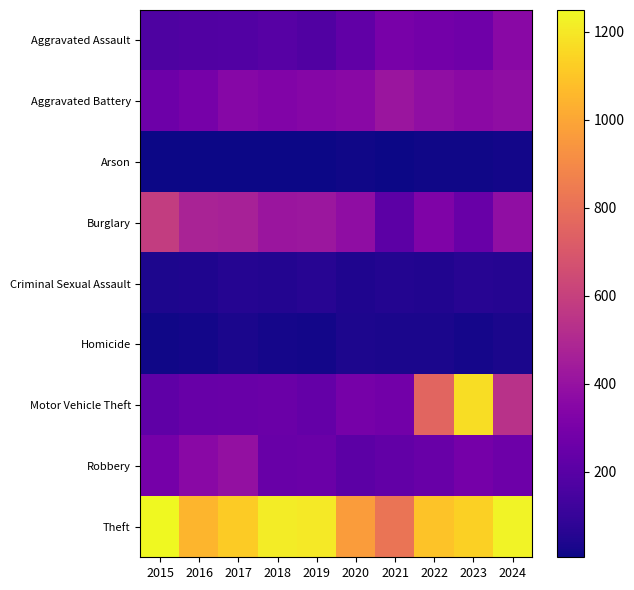

What is the spread (max minus min) of values at 2018?

1209